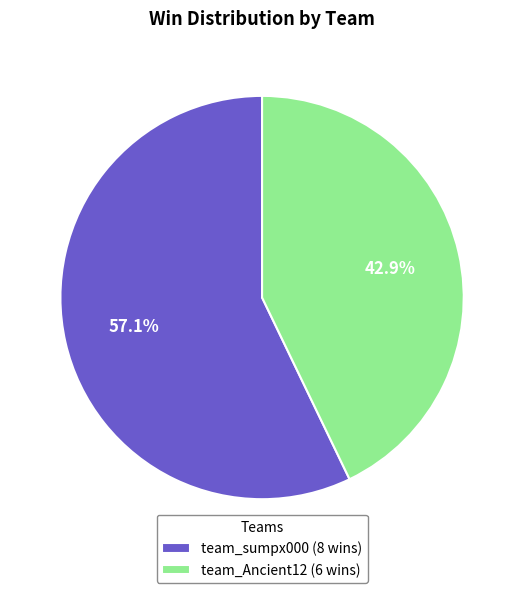

Which category accounts for the majority?

team_sumpx000